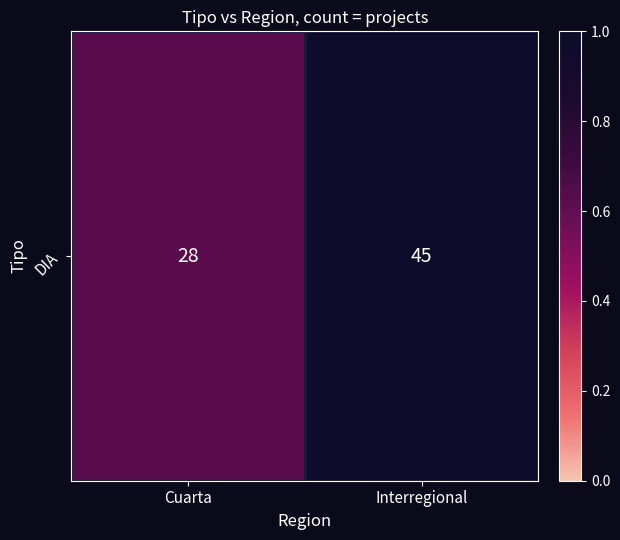

What is the average value?

0.8